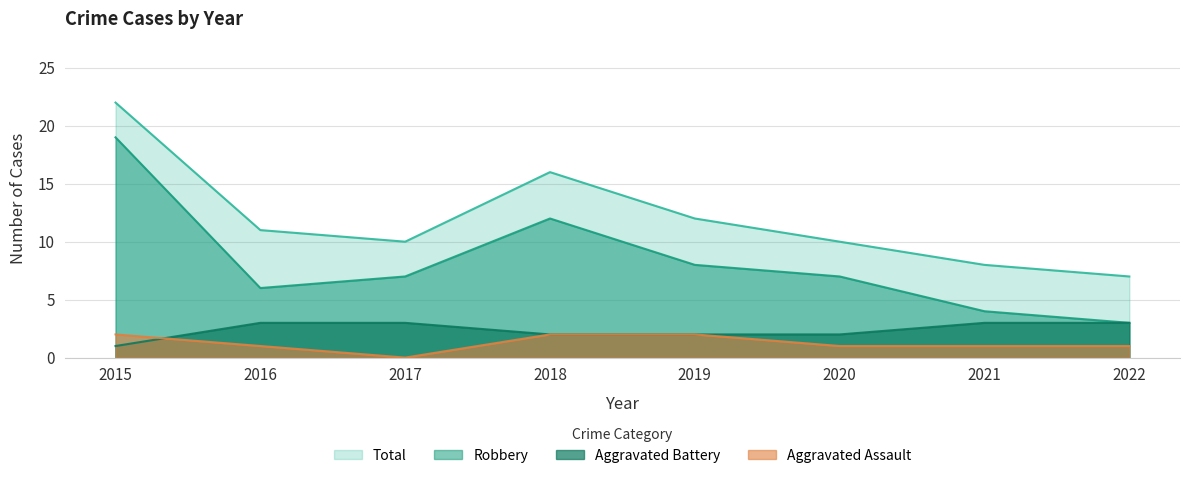

True or false: Aggravated Assault and Robbery intersect in this chart.

False